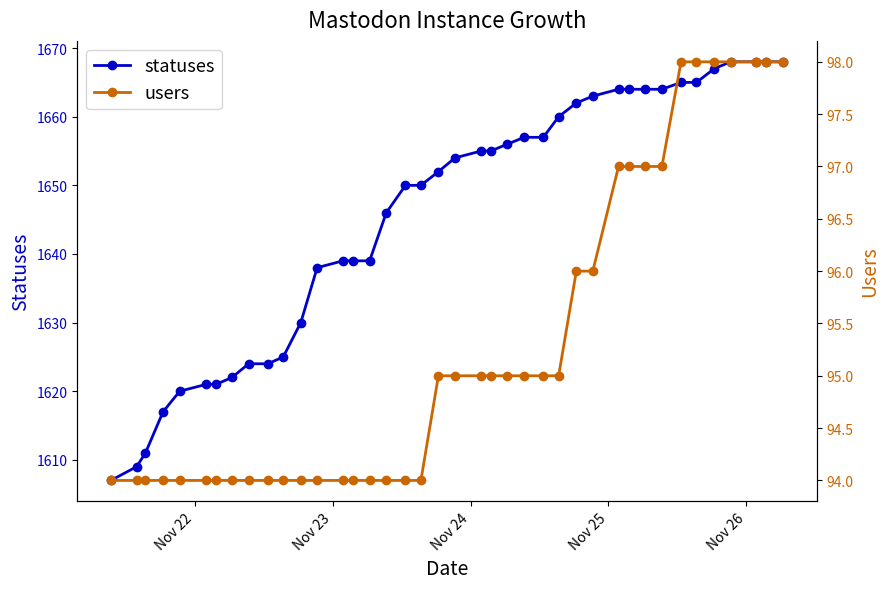

What is the value of the statuses point at the 37th from the left?

1668